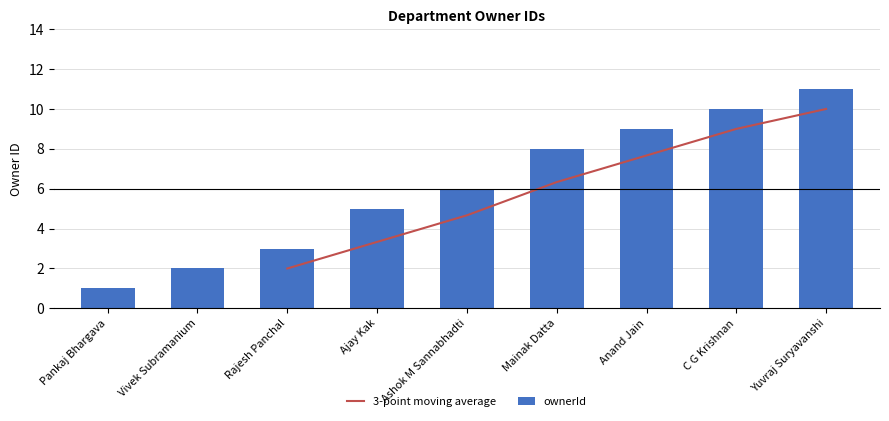

Reading right to left, list all the values displayed in this chart.

11	10	9	8	6	5	3	2	1